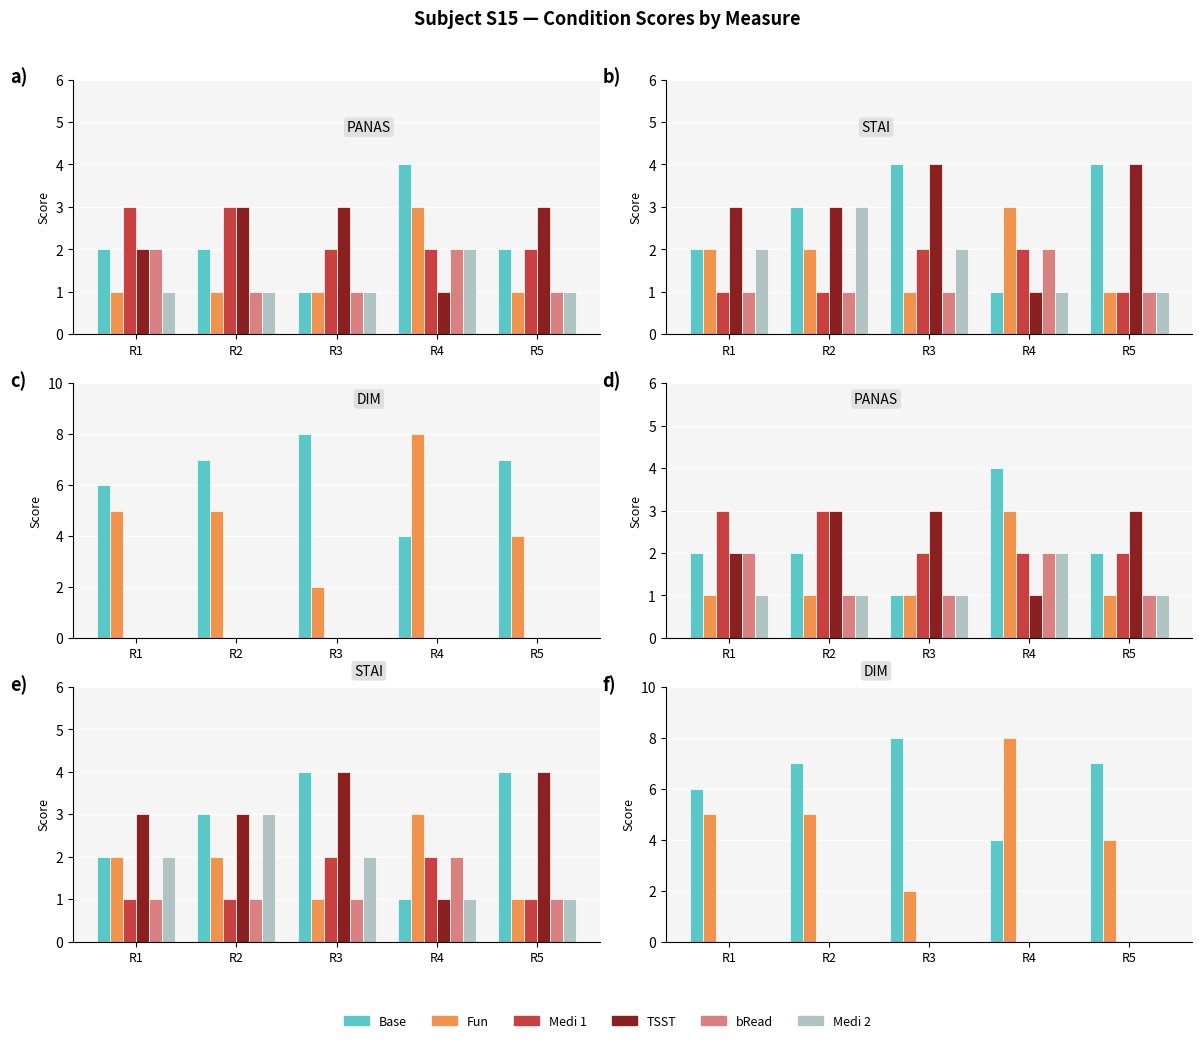

What are all the series names shown in the legend?

Base, Fun, Medi 1, TSST, bRead, Medi 2